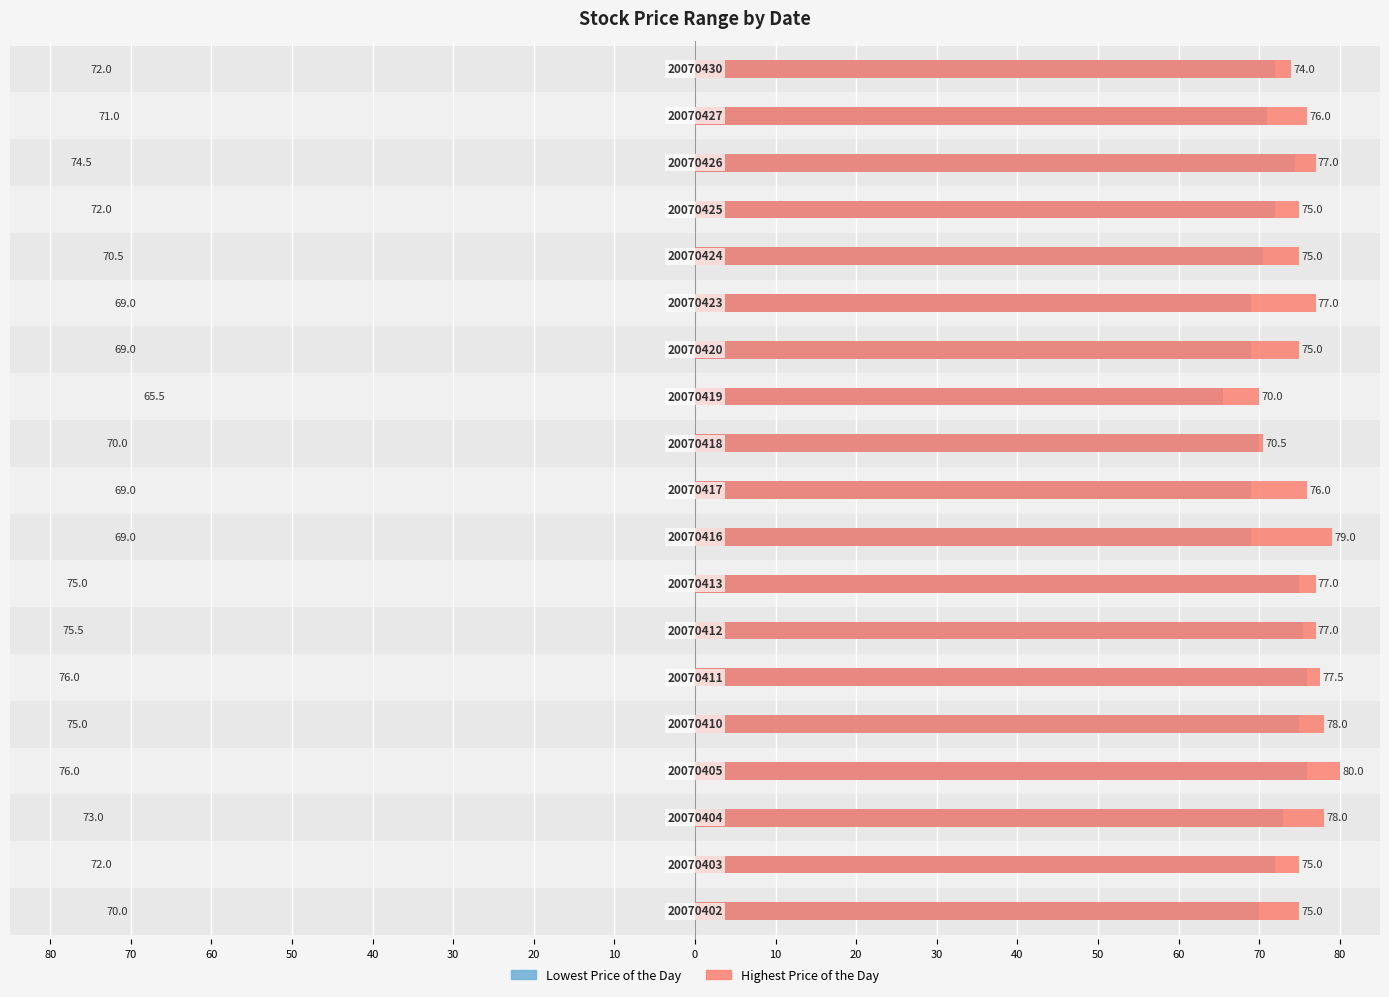

How many bars are there in total?

38